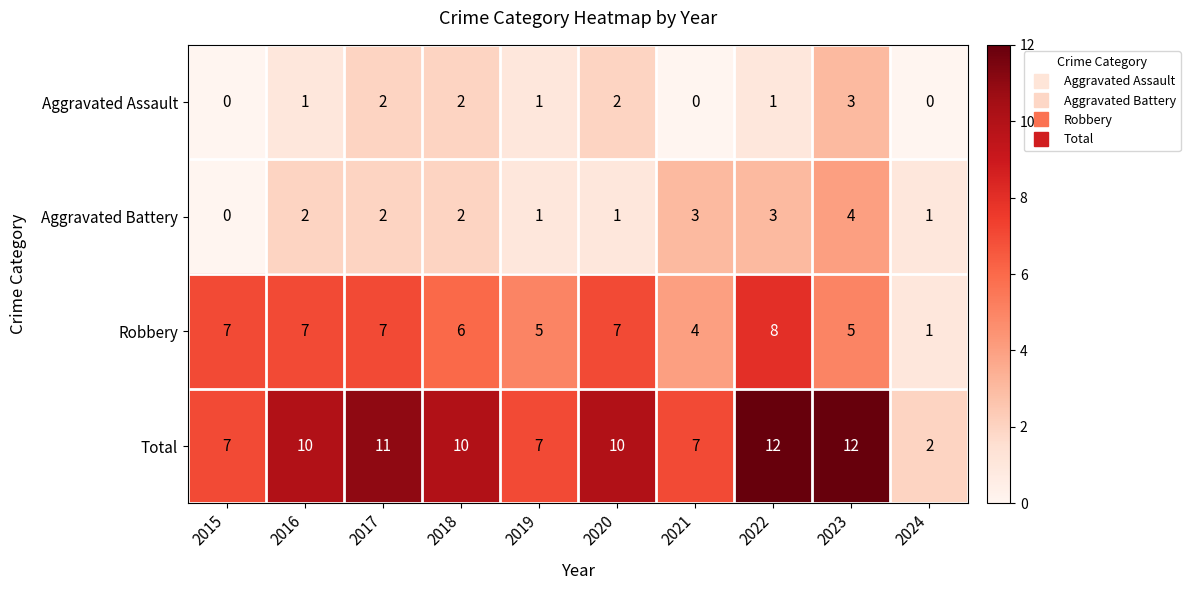

Is it true that Aggravated Battery equals 2 at 2023?

False